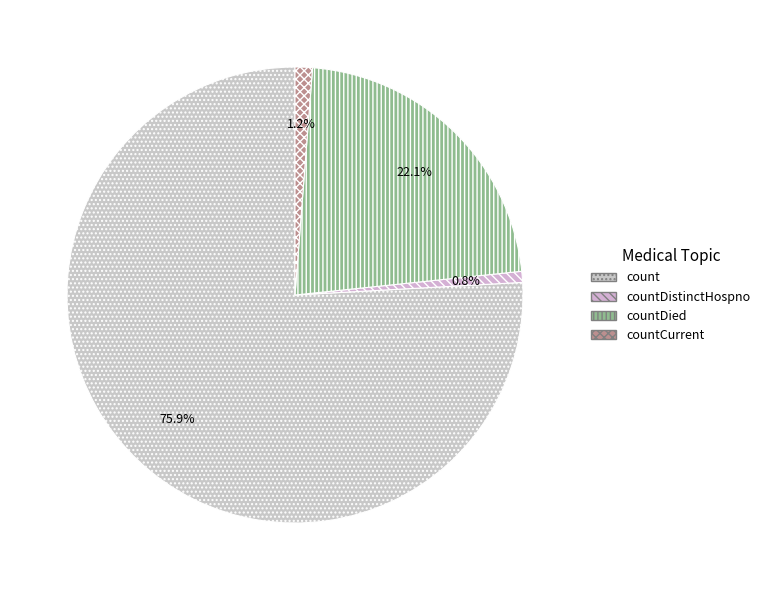

True or false: countDistinctHospno accounts for 1% of the total.

True